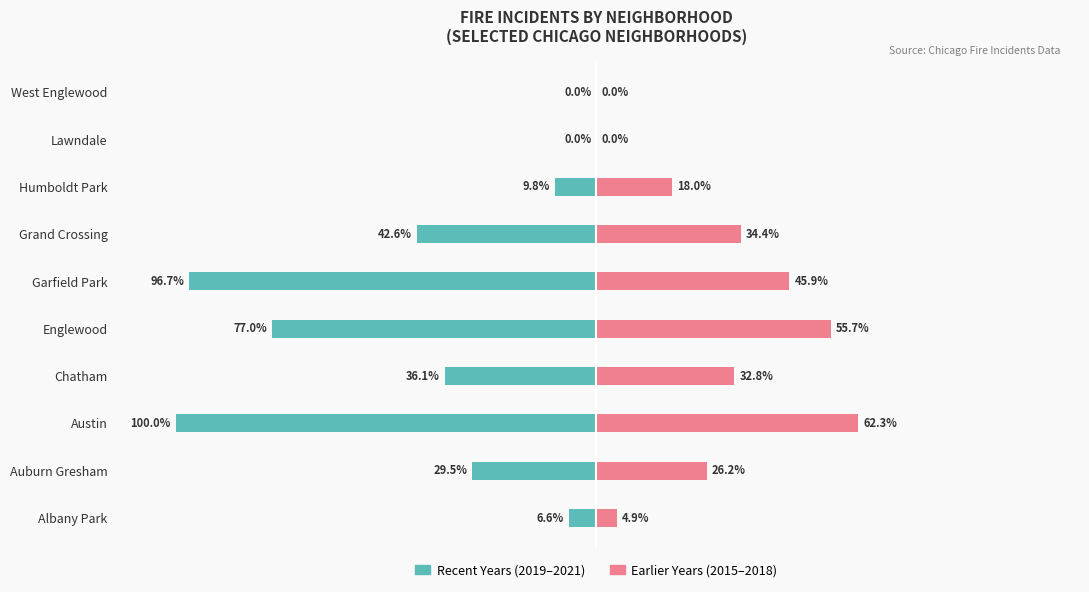

The value of Recent Years (2019–2021) at West Englewood is 0.0. True or false?

True